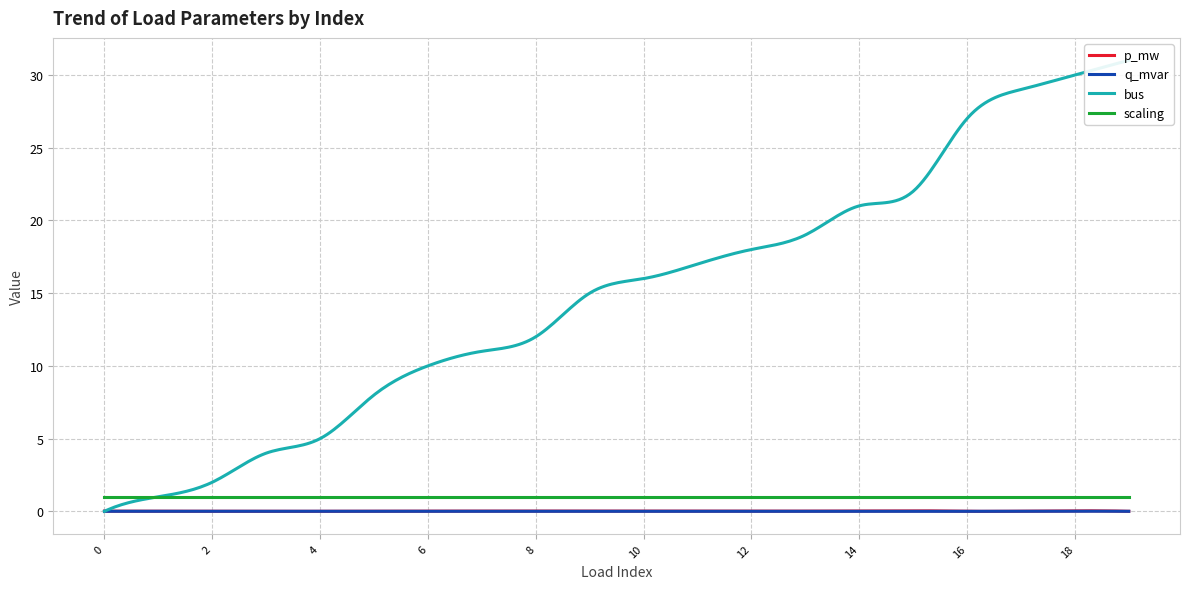

True or false: q_mvar has a value of 0.0 at 16.

True